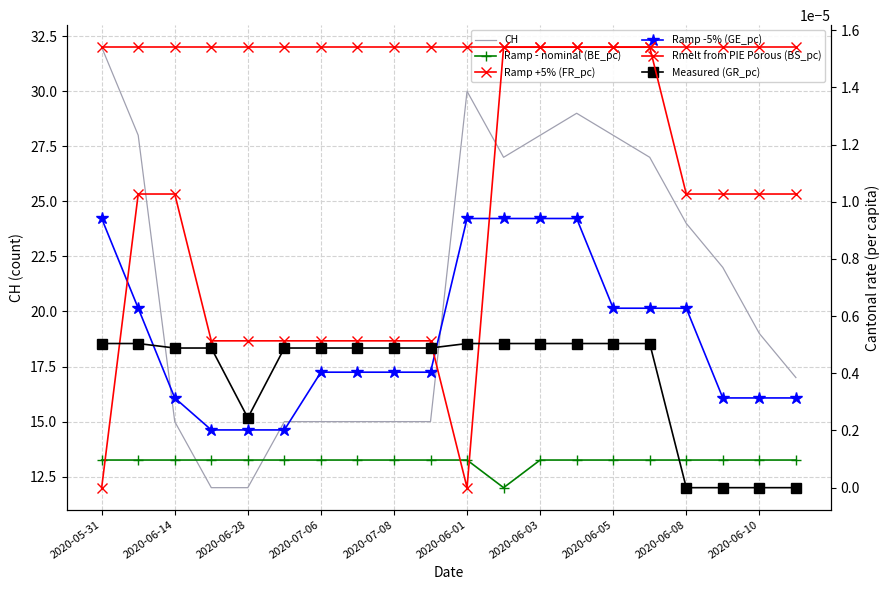

True or false: Rmelt from PIE Porous (BS_pc) has a value of 0.0 at 17.

False